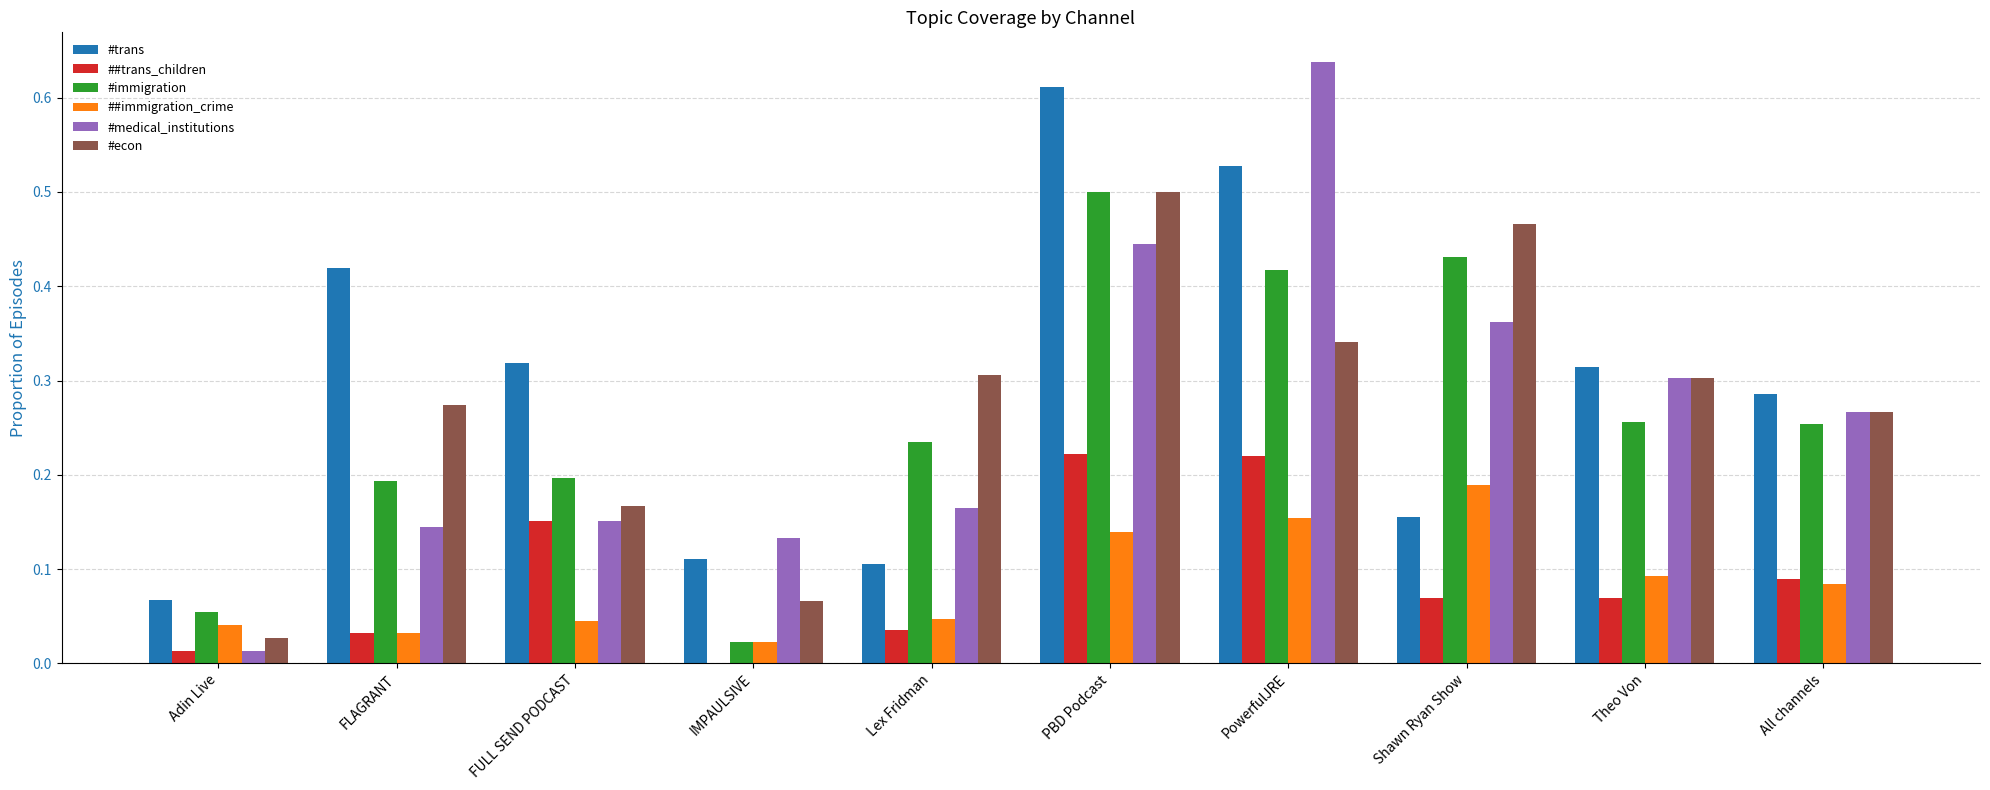

Which series has the widest spread of values?

#medical_institutions